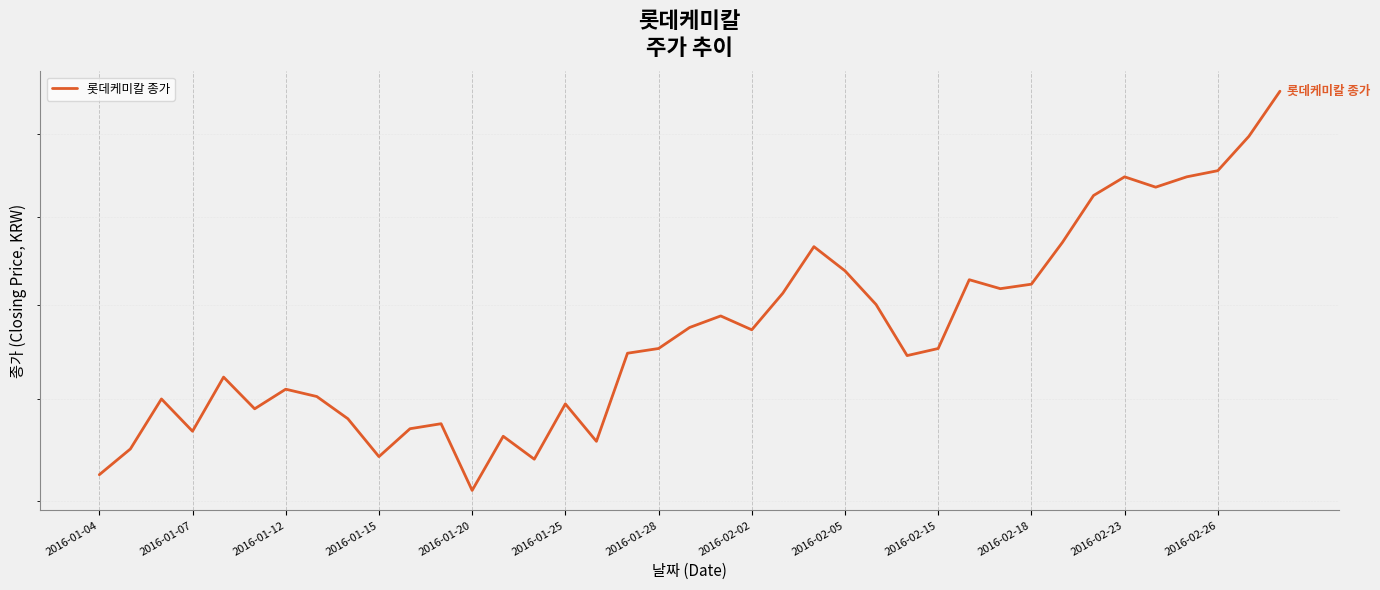

What is the change in value from 2016-01-12 to 16?

-8500